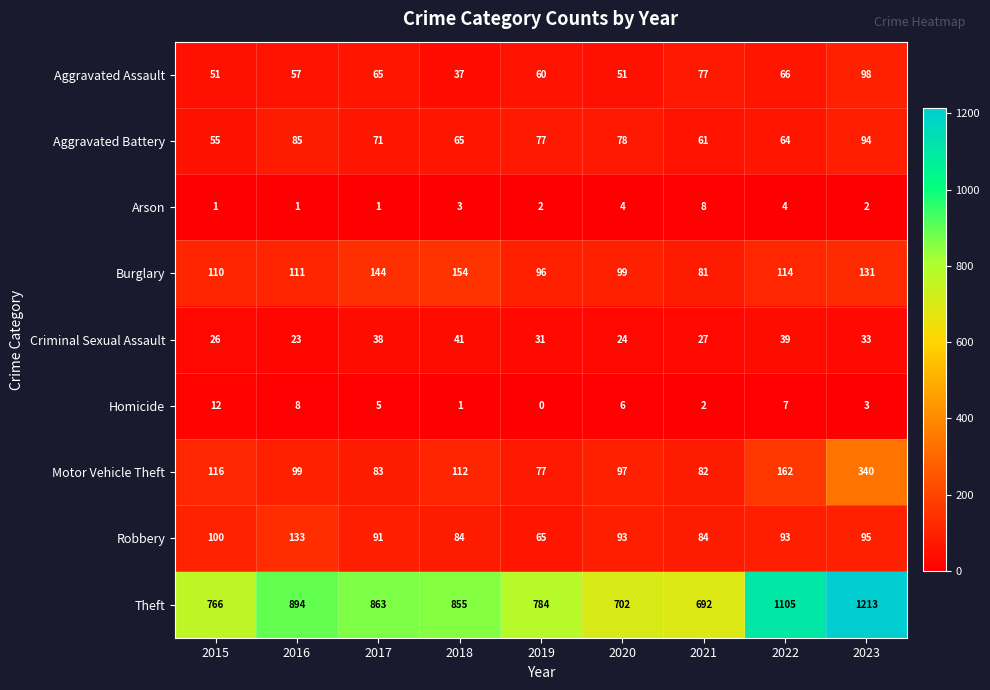

What is the difference between the maximum and minimum values in the Aggravated Assault series?

61